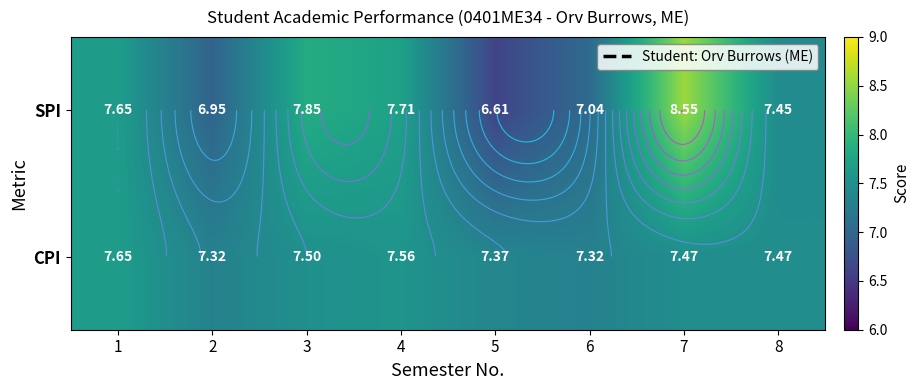

True or false: SPI has a value of 9.0 at 5.

False